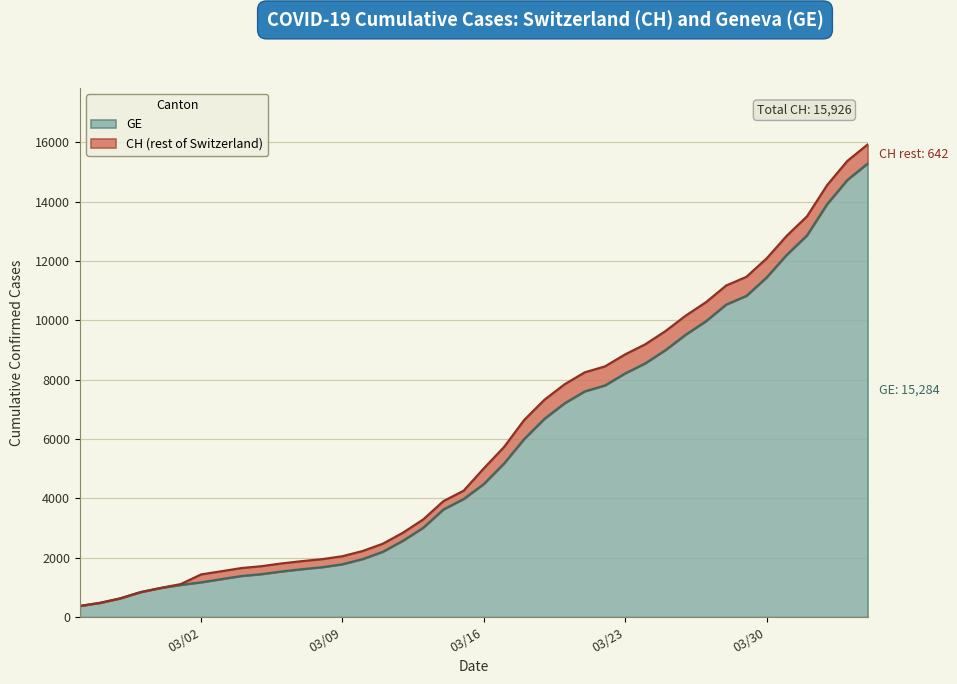

What is the highest value of the CH series?

15926